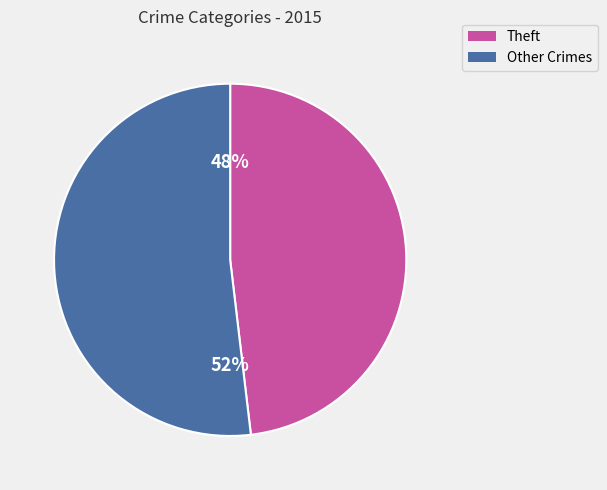

To the nearest percent, what is the difference between the Theft and Other Crimes slice percentages?

4%